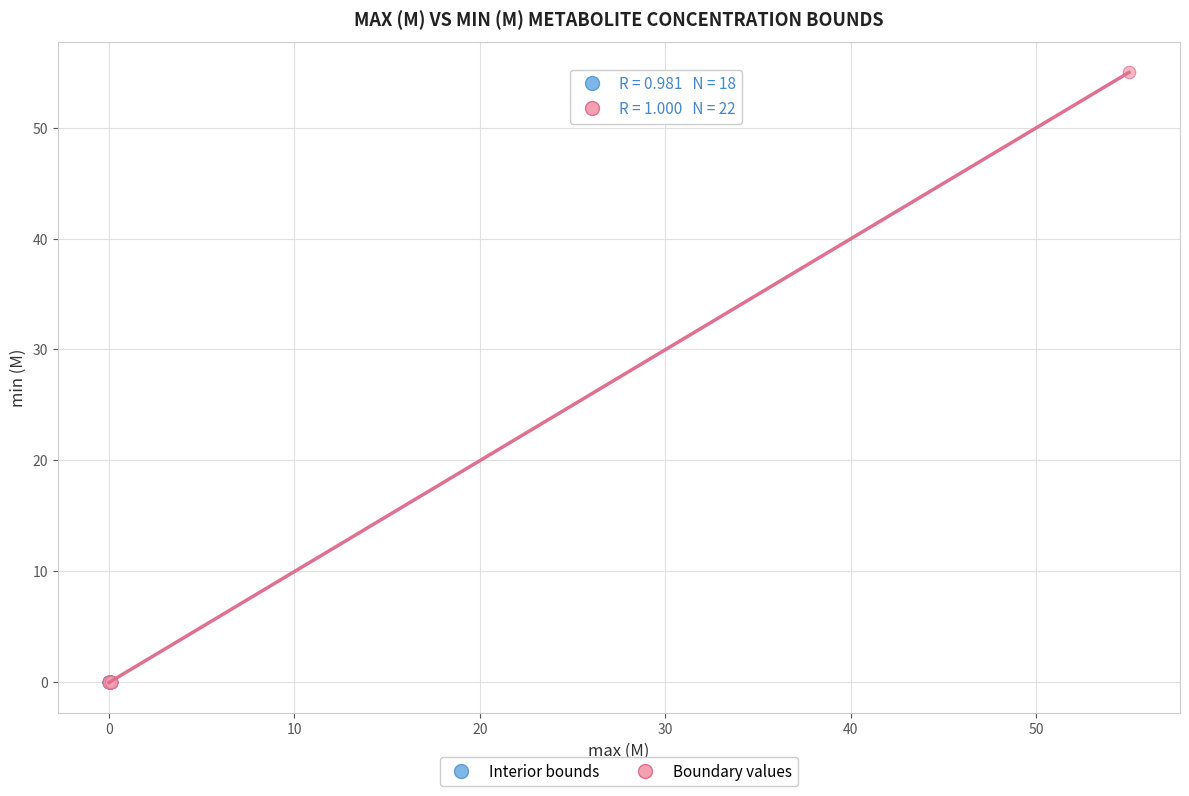

What are all the series names shown in the legend?

Interior bounds, Boundary values